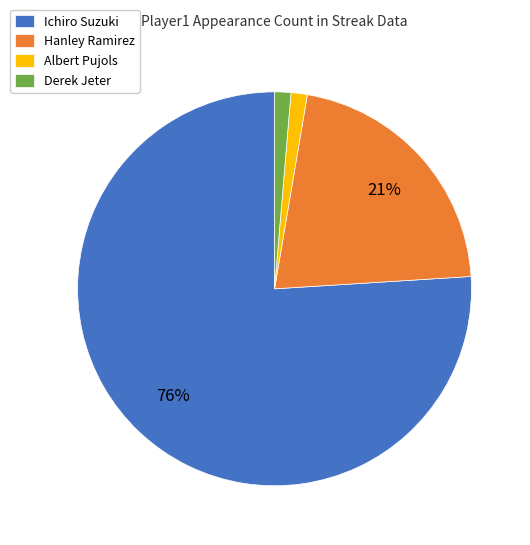

To the nearest percent, what percentage of the pie is Derek Jeter?

1%